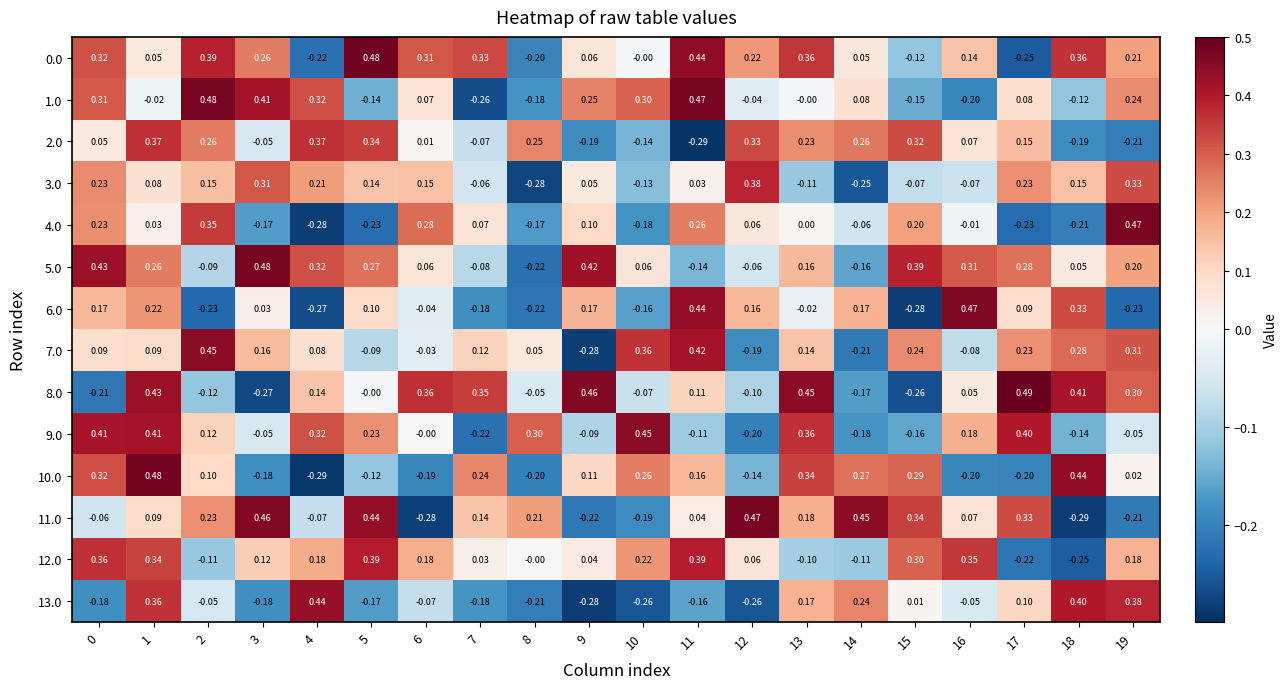

Is the value of 9.0 at 19 greater than the value of 6.0 at 3?

No